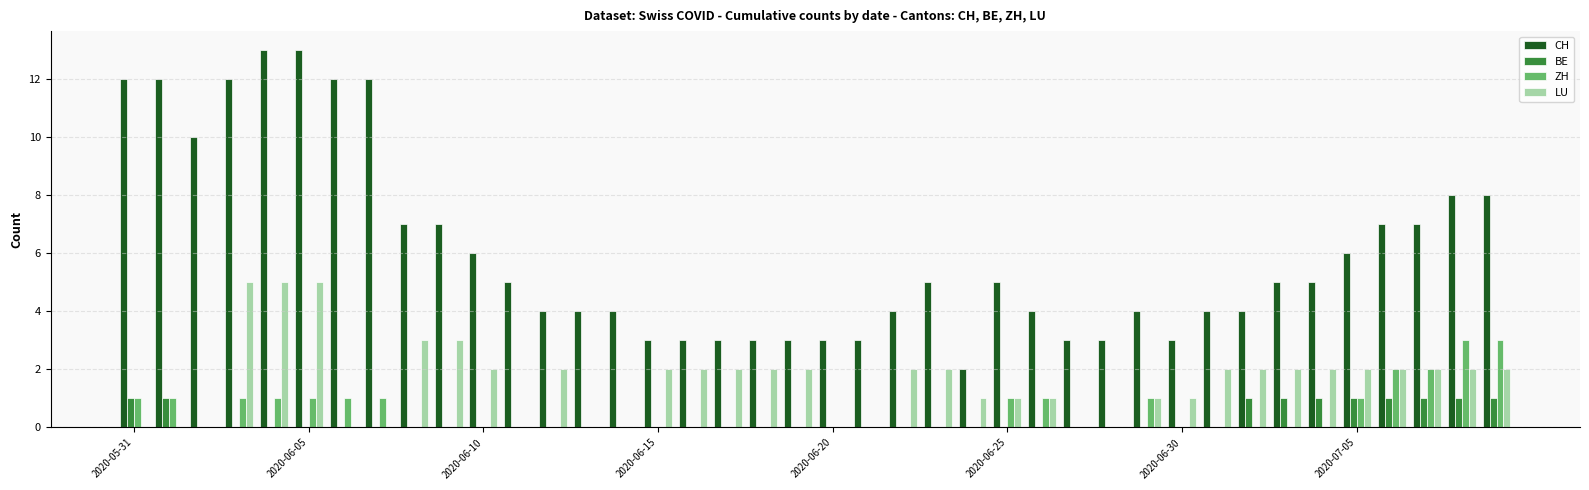

How many groups of bars are there?

40